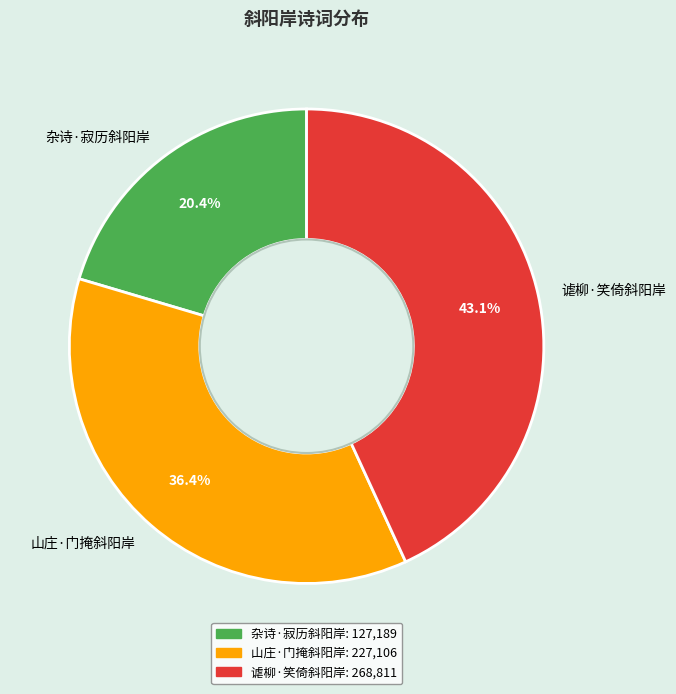

Count the number of slices in the pie.

3